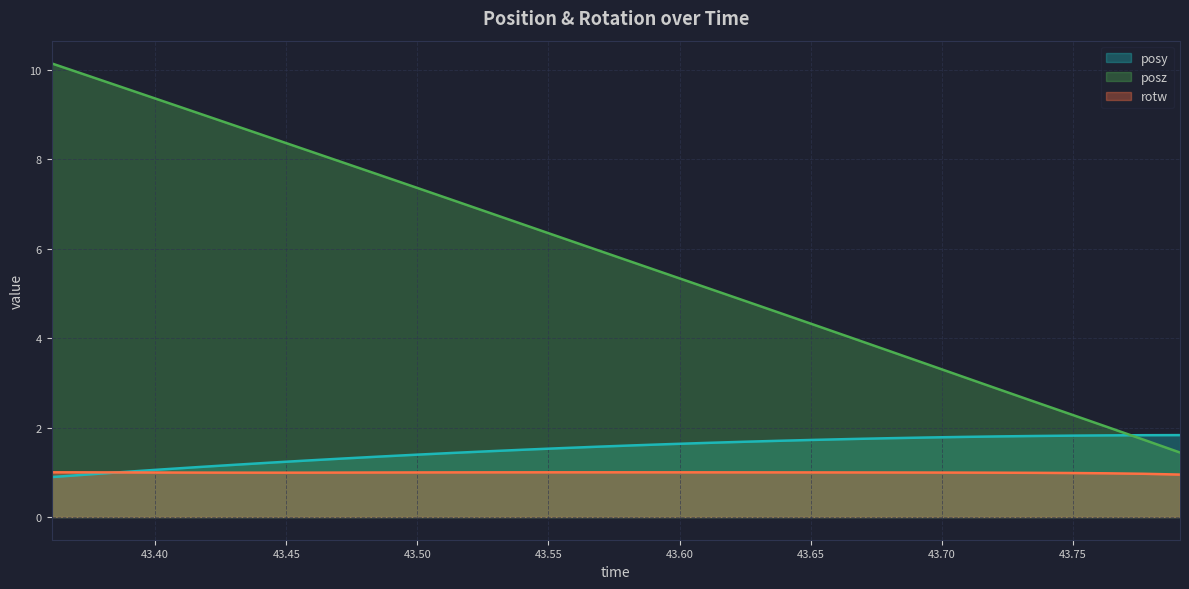

How many interior local valleys does the rotw series have?

1